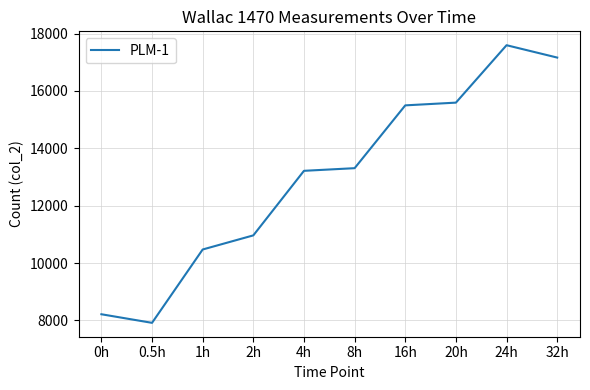

Reading left to right, what are all the values shown in this chart?

0h=8217.4	0.5h=7918.0	1h=10474.7	2h=10966.6	4h=13217.0	8h=13309.0	16h=15498.5	20h=15593.7	24h=17595.2	32h=17164.3